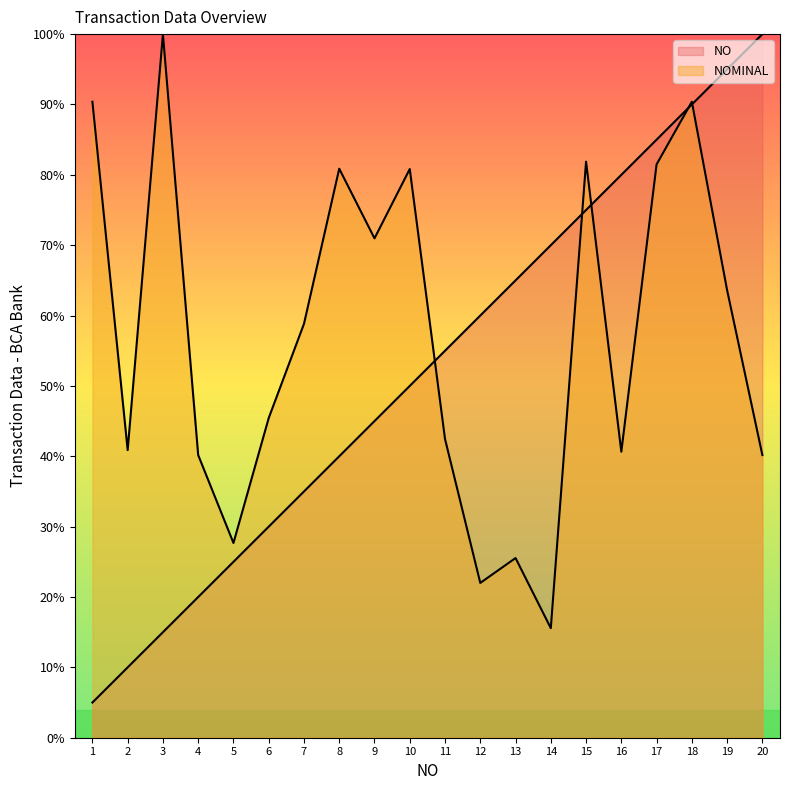

What is the average value of the NO series?

0.5